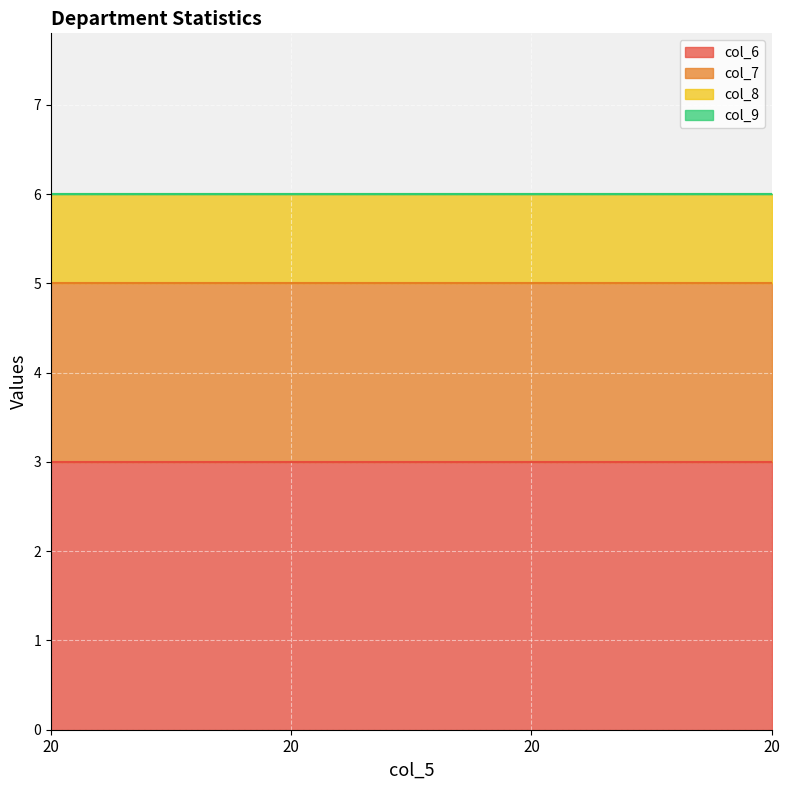

True or false: col_8 has more than 2 interior local peaks.

False